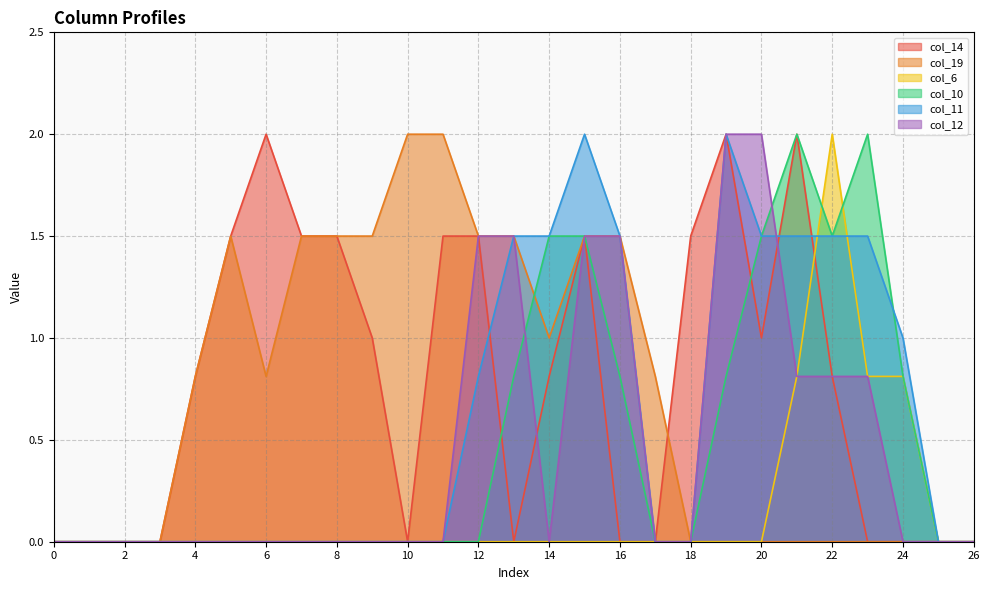

Is it true that col_10 equals 0.0 at 6?

True